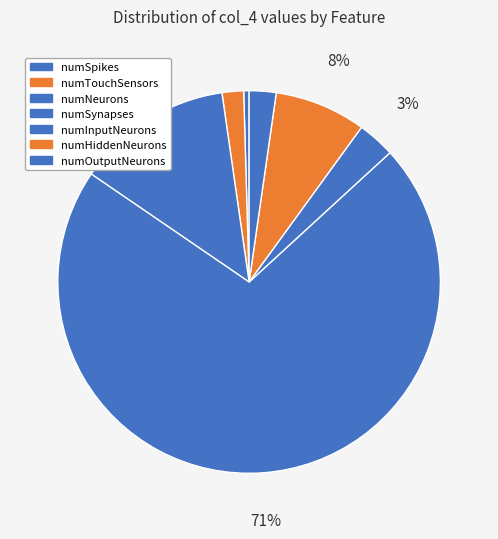

To the nearest percent, what is the difference between the numHiddenNeurons and numTouchSensors slice percentages?

6%